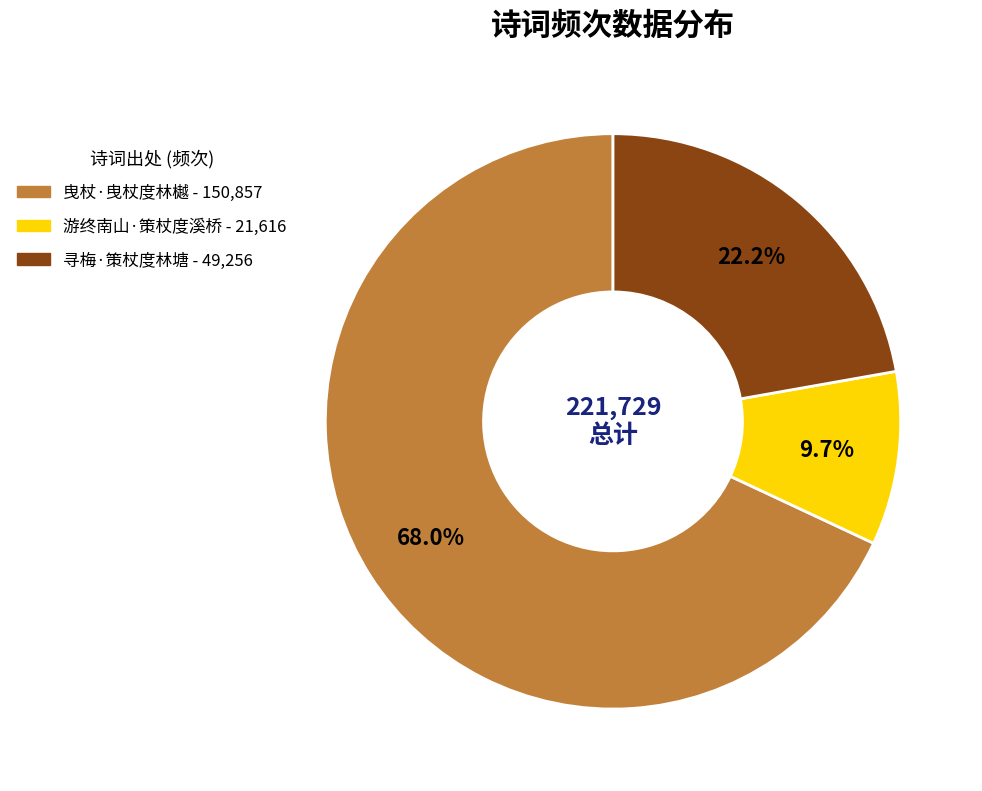

How many segments does this pie chart have?

3